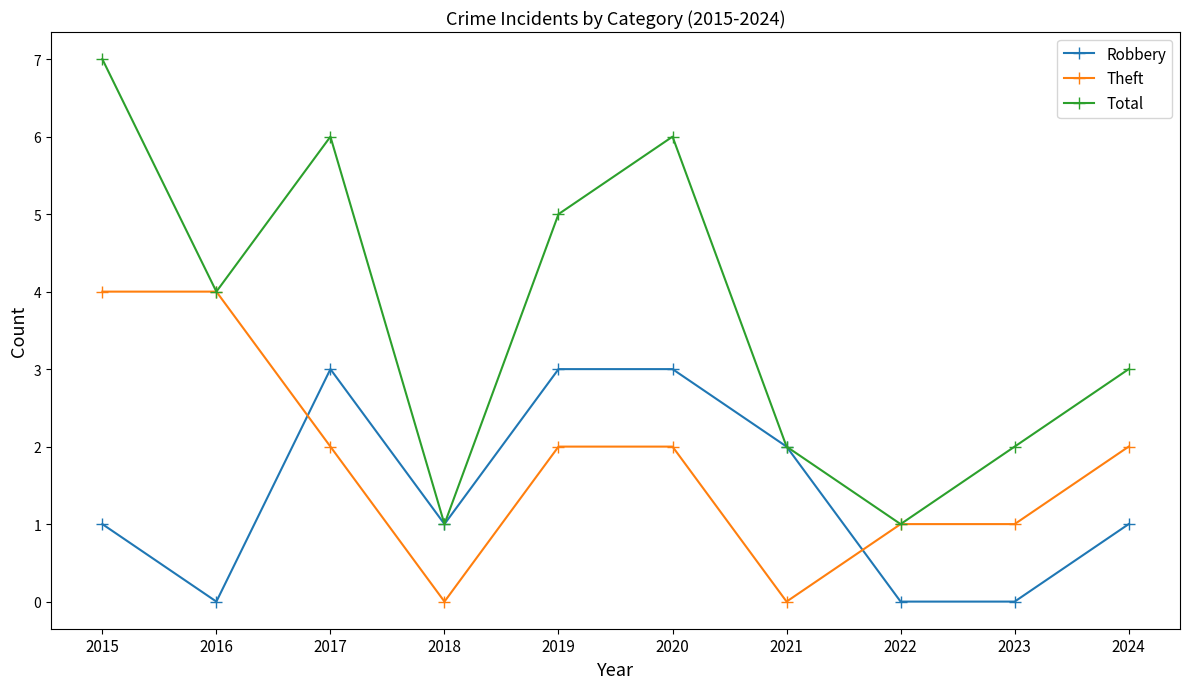

How many distinct data groups are displayed?

3